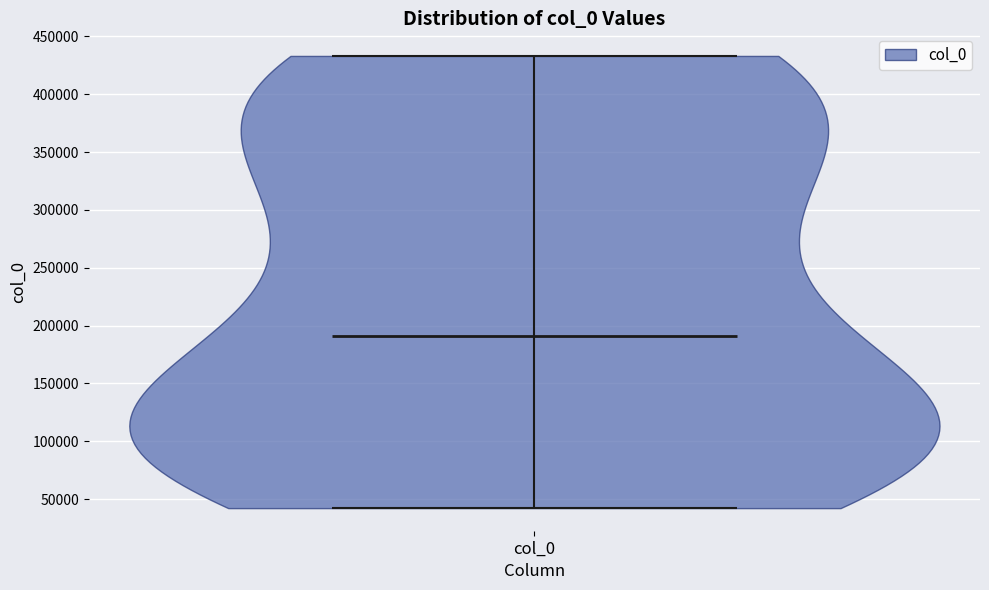

Read this violin plot against the y-axis: where its median line is, and the lowest and highest points the violin reaches. The values are not printed on the chart, so give them approximately, as read against the axis.

median line 190000, lowest point 40000, highest point 435000